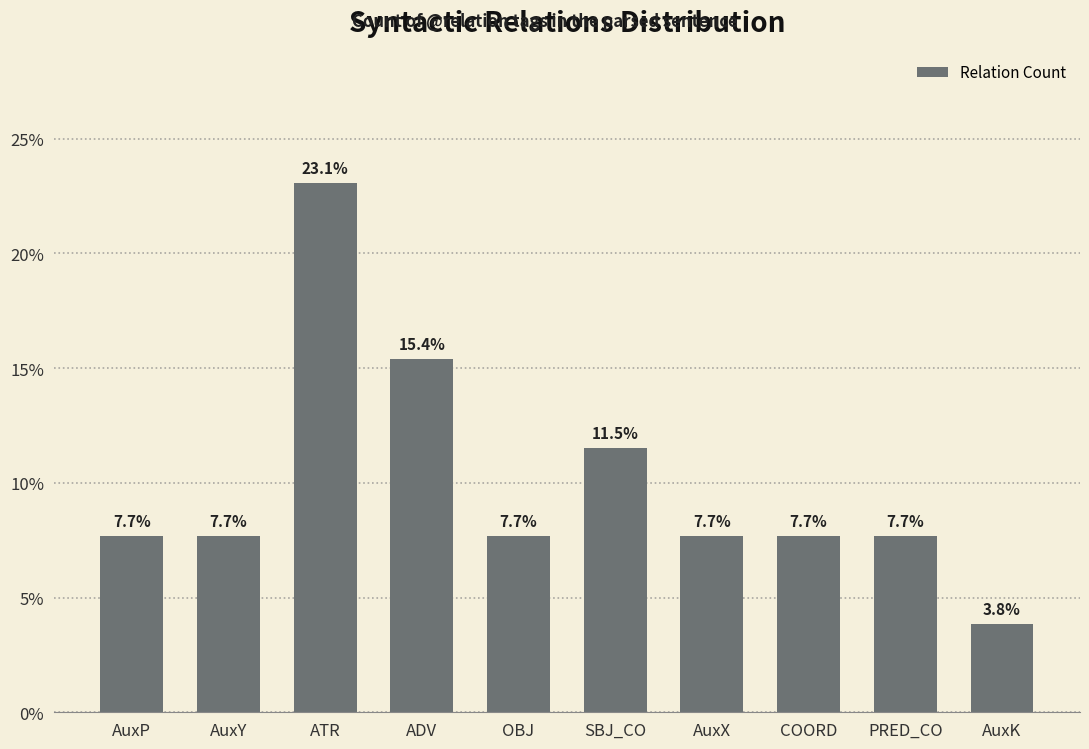

At which label does the data first exceed 7?

AuxP